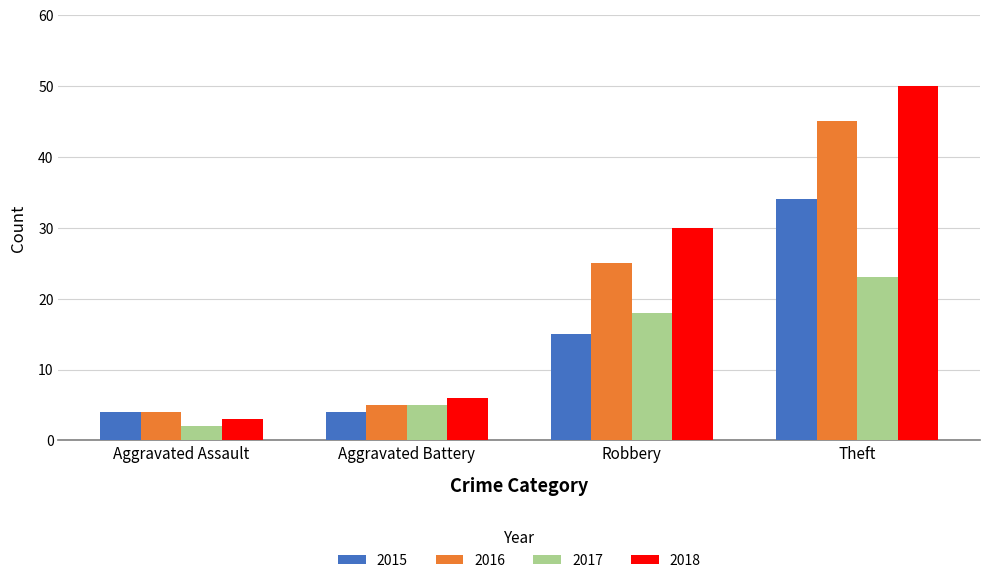

Reading left to right, extract all data points from this chart.

2015: 4	4	15	34
2016: 4	5	25	45
2017: 2	5	18	23
2018: 3	6	30	50